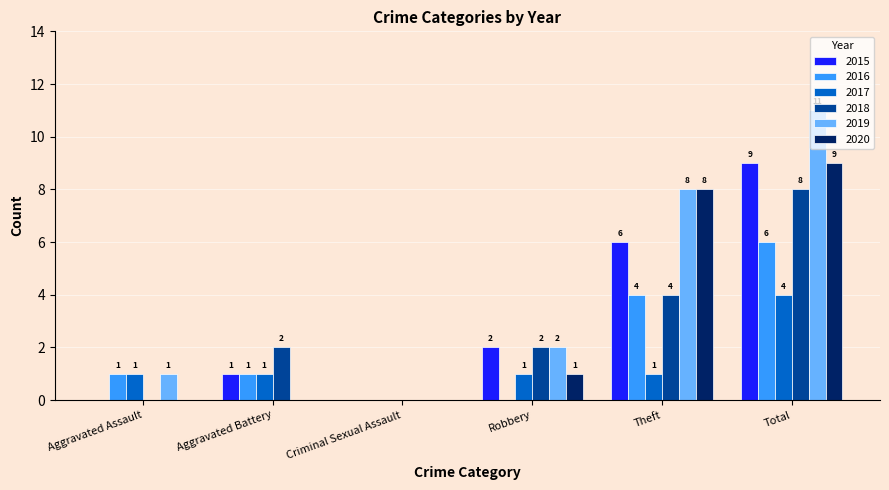

What is the average value of the 2018 series?

3